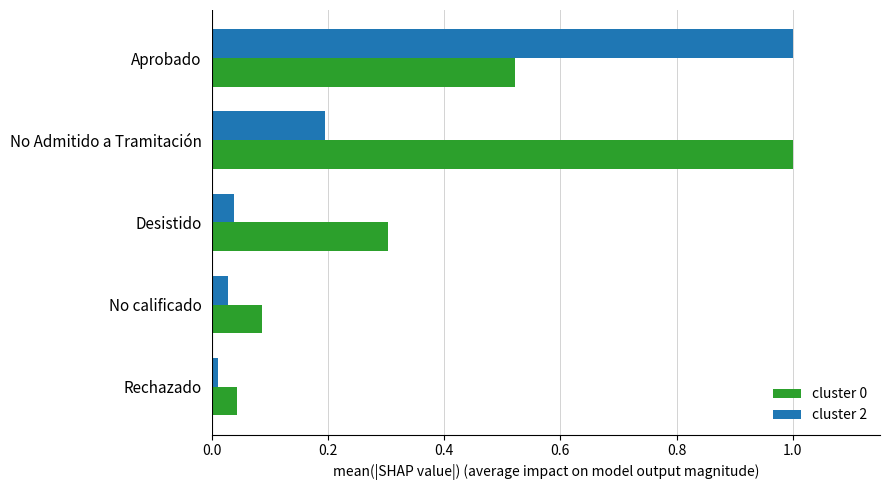

The cluster 2 series shows 0.1 at No Admitido a Tramitación. True or false?

False